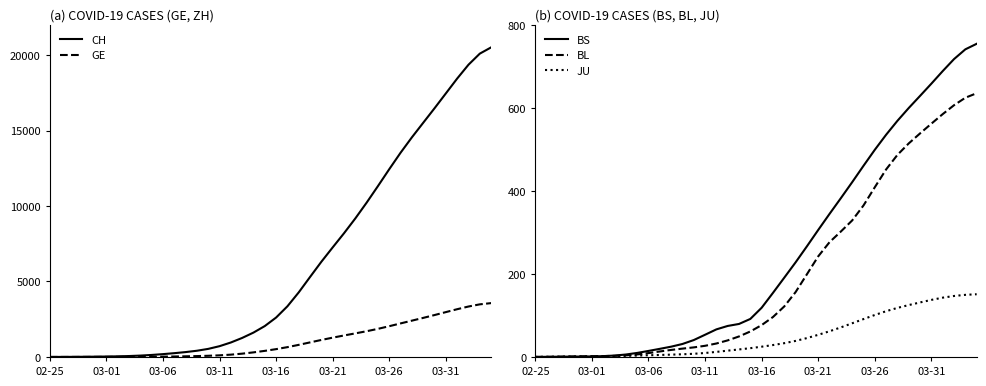

Reading right to left, list all the values displayed in this chart.

CH: 20510.4	20095.9	19362.2	18445.5	17461.3	16477.9	15516.5	14551.8	13533.0	12442.6	11322.2	10225.0	9179.0	8196.3	7260.0	6308.9	5300.0	4280.0	3357.6	2612.3	2048.0	1615.6	1260.9	959.0	714.8	535.9	412.6	323.8	251.8	188.5	133.9	91.4	61.7	42.3	29.5	20.4	13.4	8.1	4.5	2.7
GE: 3568.2	3486.2	3342.6	3164.7	2972.4	2777.8	2589.1	2406.5	2223.4	2038.9	1863.2	1706.0	1563.5	1424.2	1280.0	1127.6	966.4	803.1	651.0	518.7	404.8	304.8	219.4	153.6	108.5	78.9	58.4	43.0	31.2	22.2	15.7	11.5	9.1	7.6	6.2	4.8	3.3	2.0	1.1	0.6
BS: 754.5	741.1	717.6	688.7	658.5	629.0	599.8	569.0	535.4	499.2	460.6	421.1	382.6	344.7	306.0	266.6	228.0	191.1	154.4	118.6	91.6	79.5	74.7	66.5	53.5	40.7	31.3	24.8	19.6	14.5	9.7	5.9	3.4	2.0	1.4	1.1	0.9	0.6	0.4	0.2
BL: 635.4	624.5	606.5	585.1	562.1	538.6	514.5	486.9	451.8	408.9	365.0	328.9	302.2	276.6	242.4	199.2	156.3	121.8	96.2	76.8	61.4	49.5	40.0	32.4	26.9	23.1	20.1	17.0	13.3	9.4	6.1	3.9	2.7	2.1	1.8	1.5	1.0	0.5	0.2	0.1
JU: 151.1	149.7	146.9	142.9	137.5	131.4	125.1	118.2	110.3	101.2	91.3	81.2	71.3	62.0	53.4	45.5	38.7	33.2	28.7	24.7	21.2	18.1	15.2	12.2	9.6	7.7	6.5	5.6	4.9	4.1	3.4	2.6	1.9	1.5	1.2	1.0	0.9	0.6	0.4	0.2